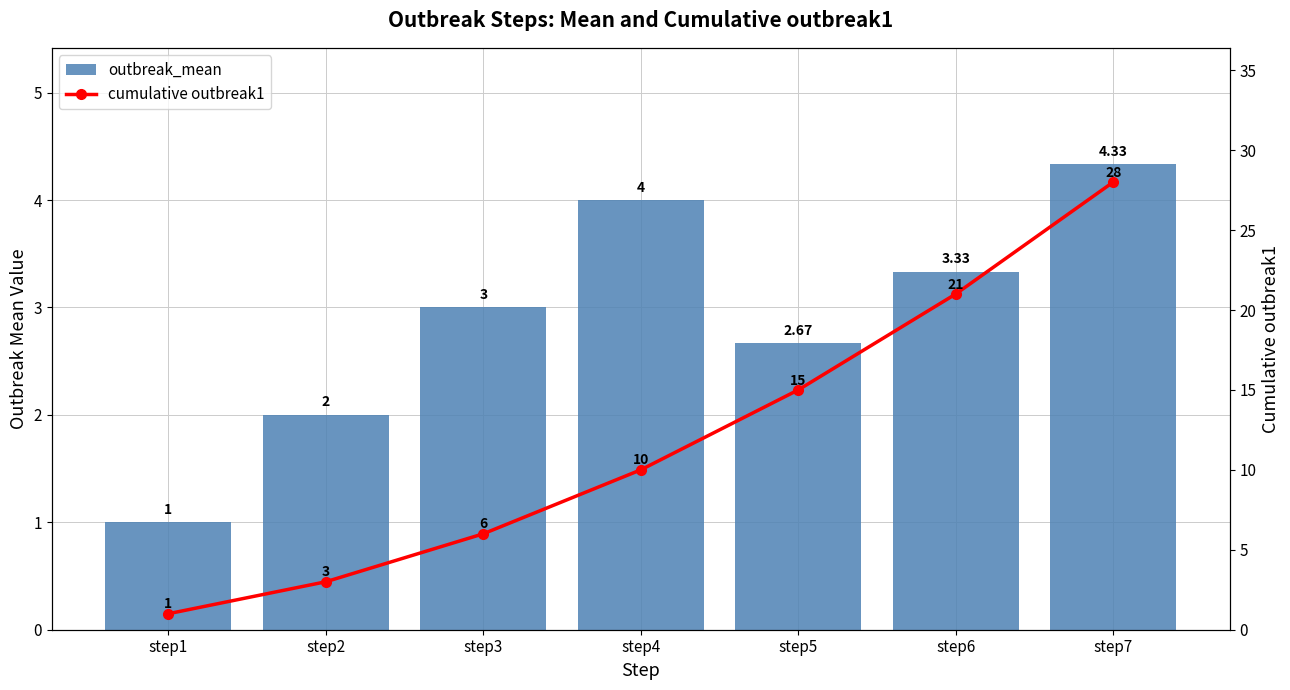

How many values in the outbreak_mean series exceed 3?

3